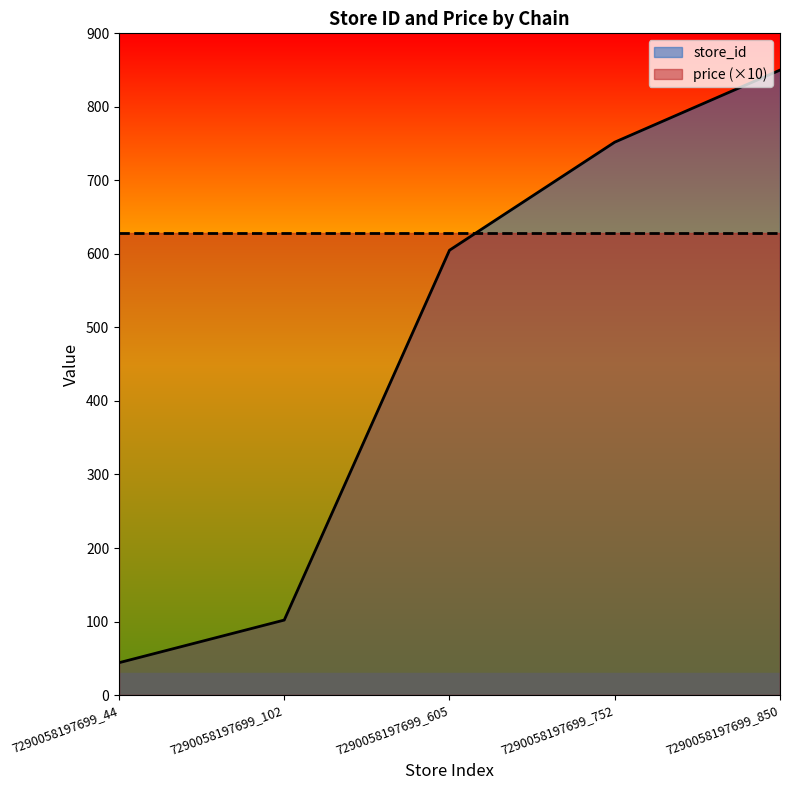

What is the difference between the values at 7290058197699_605 and 7290058197699_44?

561